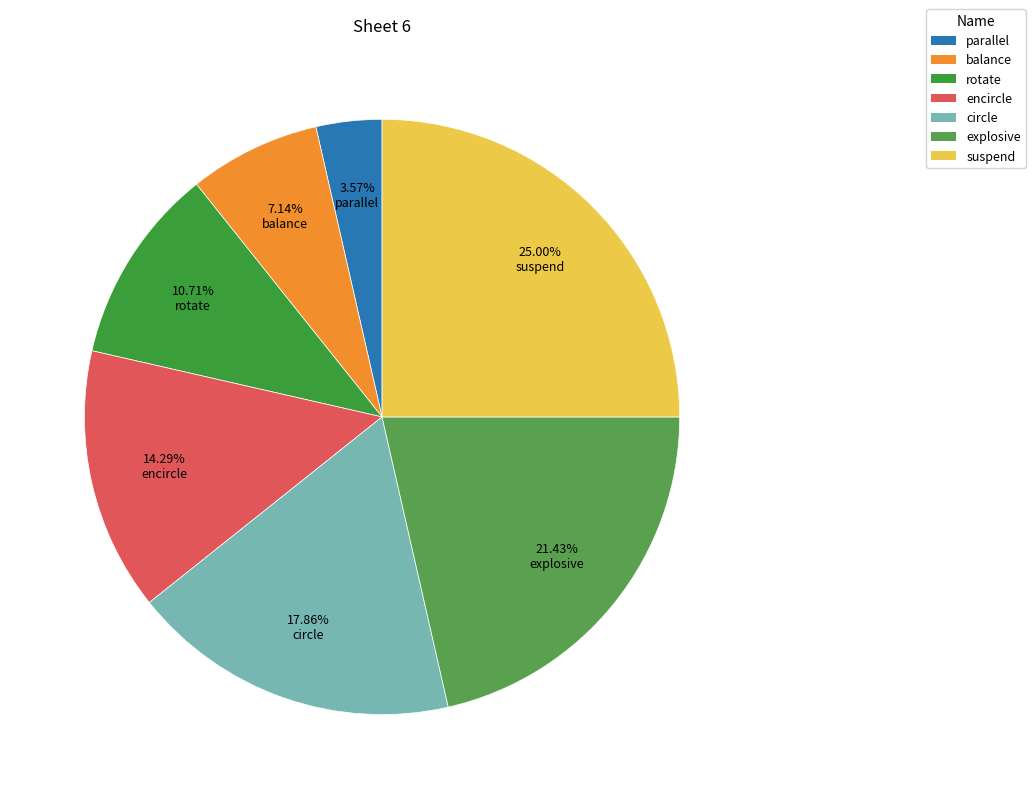

Do encircle and rotate together represent more than half of the pie?

No